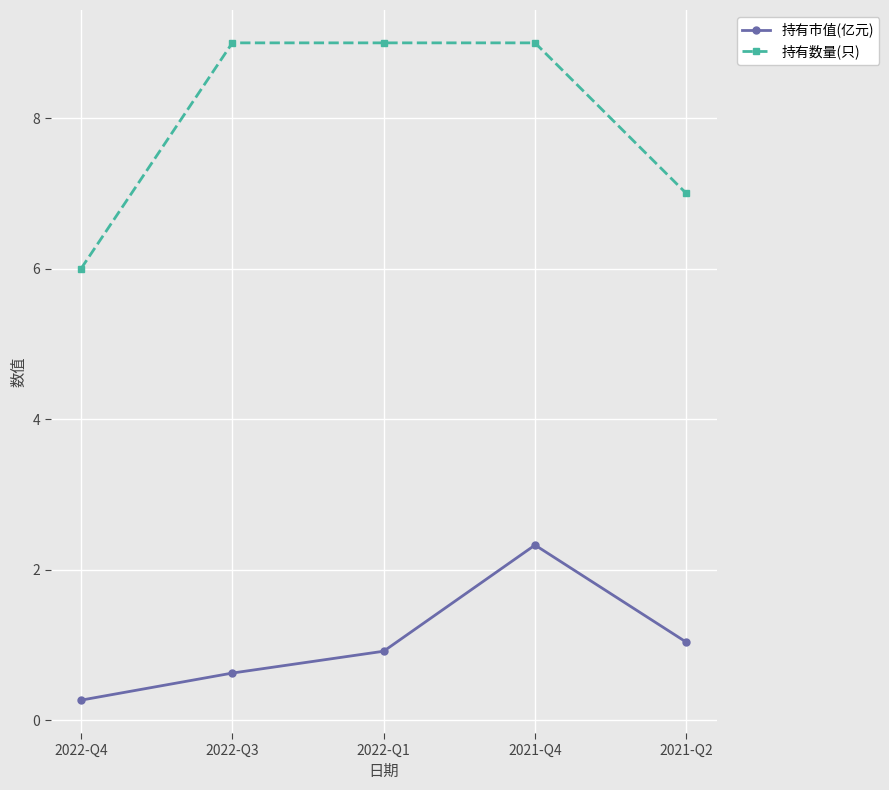

Reading right to left, extract all data points from this chart.

持有市值(亿元): 2021-Q2=1.0	2021-Q4=2.3	2022-Q1=0.9	2022-Q3=0.6	2022-Q4=0.3
持有数量(只): 2021-Q2=7.0	2021-Q4=9.0	2022-Q1=9.0	2022-Q3=9.0	2022-Q4=6.0